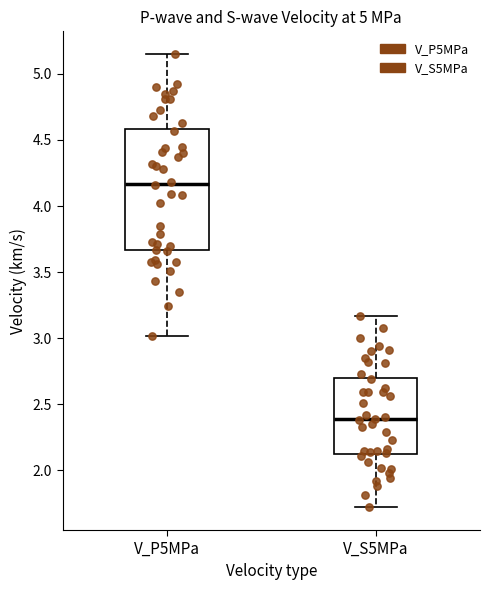

Reading left to right, transcribe this box plot: for each box, give where its median line is, the range the box spans, and where its two whiskers end, as read against the y-axis. The values are not printed on the chart, so give them approximately, as read against the axis.

V_P5MPa: median 4.15, box 3.65 to 4.60, whiskers 3.00 to 5.15
V_S5MPa: median 2.40, box 2.15 to 2.70, whiskers 1.70 to 3.15